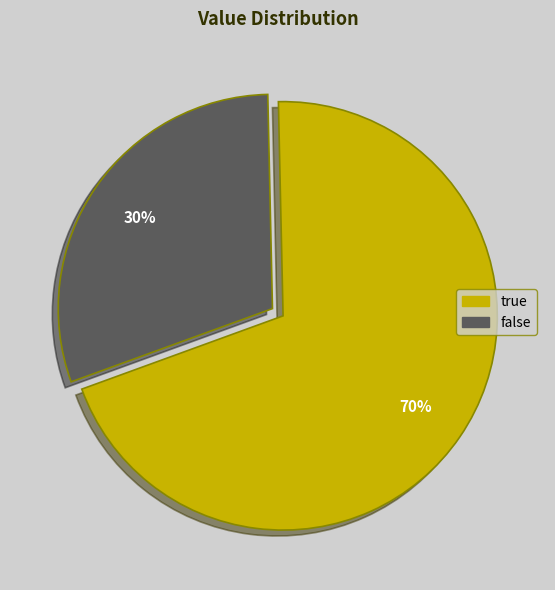

What is the majority slice?

true